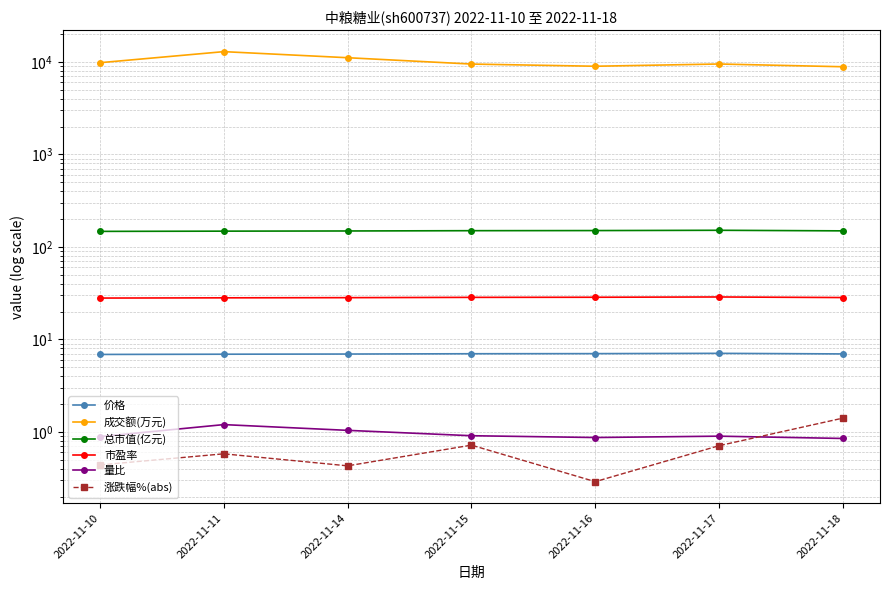

What are all the series names shown in the legend?

价格, 成交额(万元), 总市值(亿元), 市盈率, 量比, 涨跌幅%(abs)